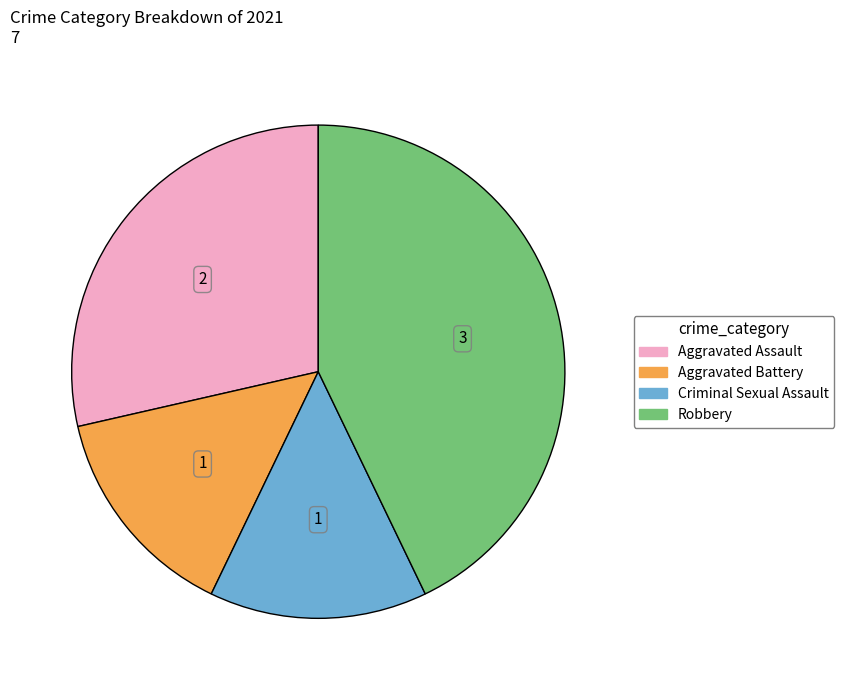

True or false: Robbery accounts for 12% of the total.

False